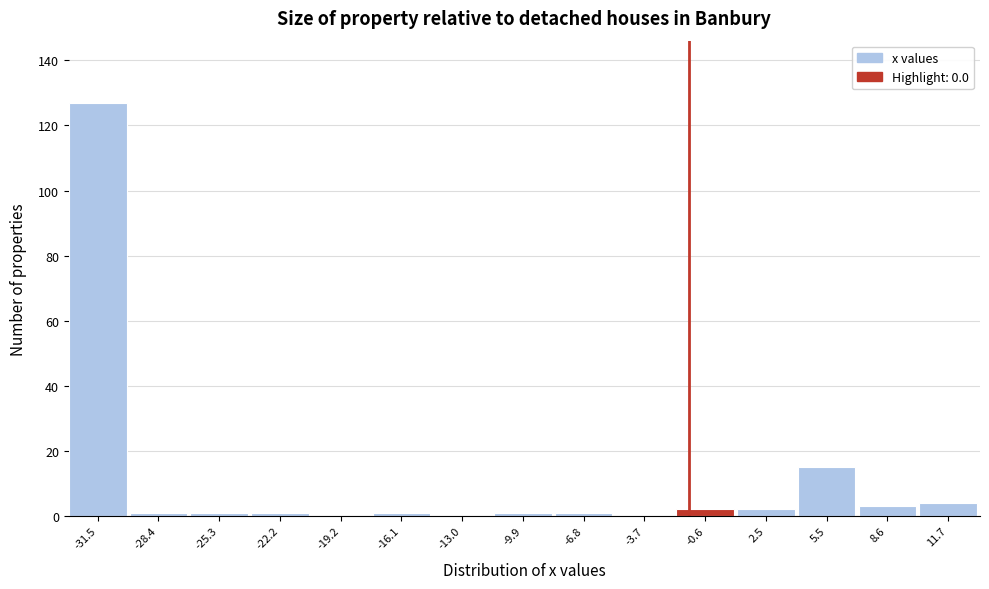

Reading right to left, transcribe all the data shown in this chart.

11.7=4	8.6=3	5.5=15	2.5=2	-0.6=2	-3.7=0	-6.8=1	-9.9=1	-13.0=0	-16.1=1	-19.2=0	-22.2=1	-25.3=1	-28.4=1	-31.5=127